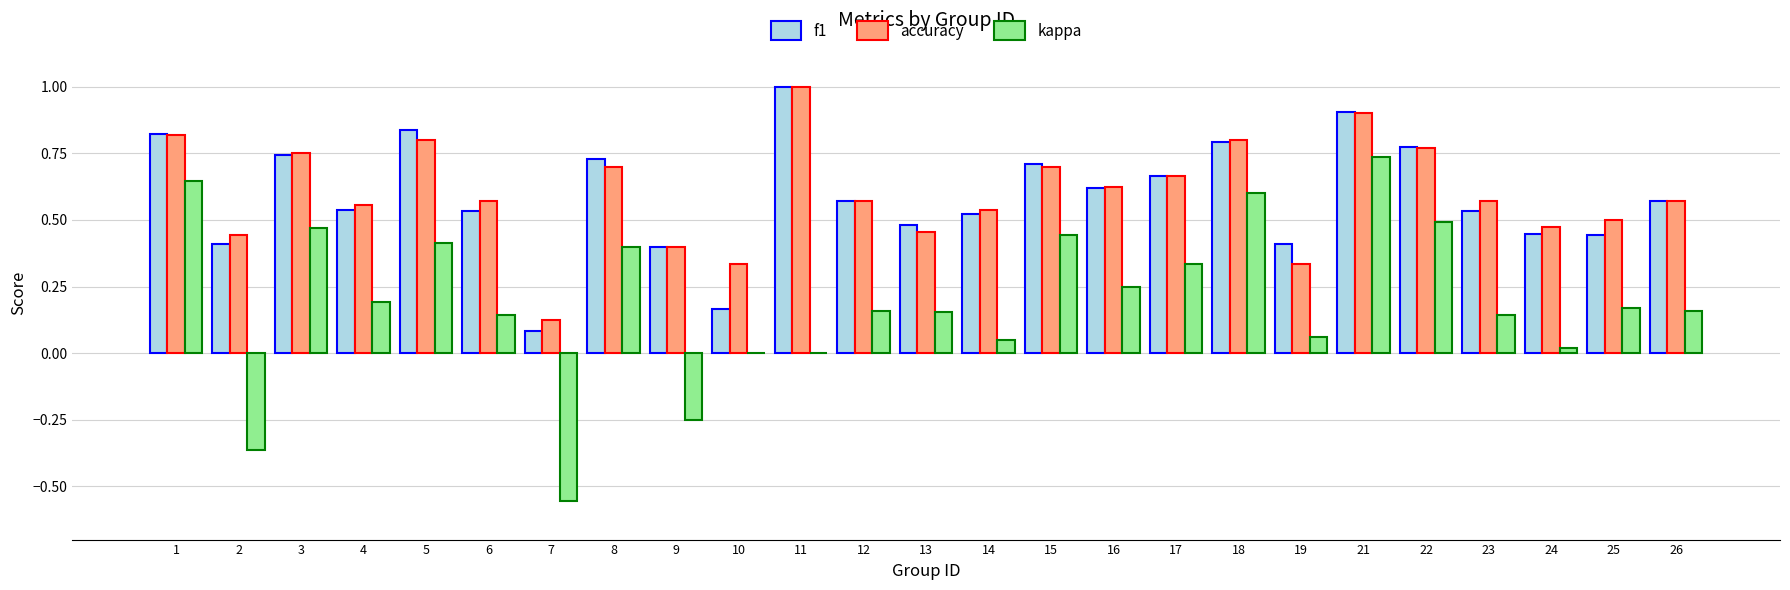

How many categories are shown in the chart?

25